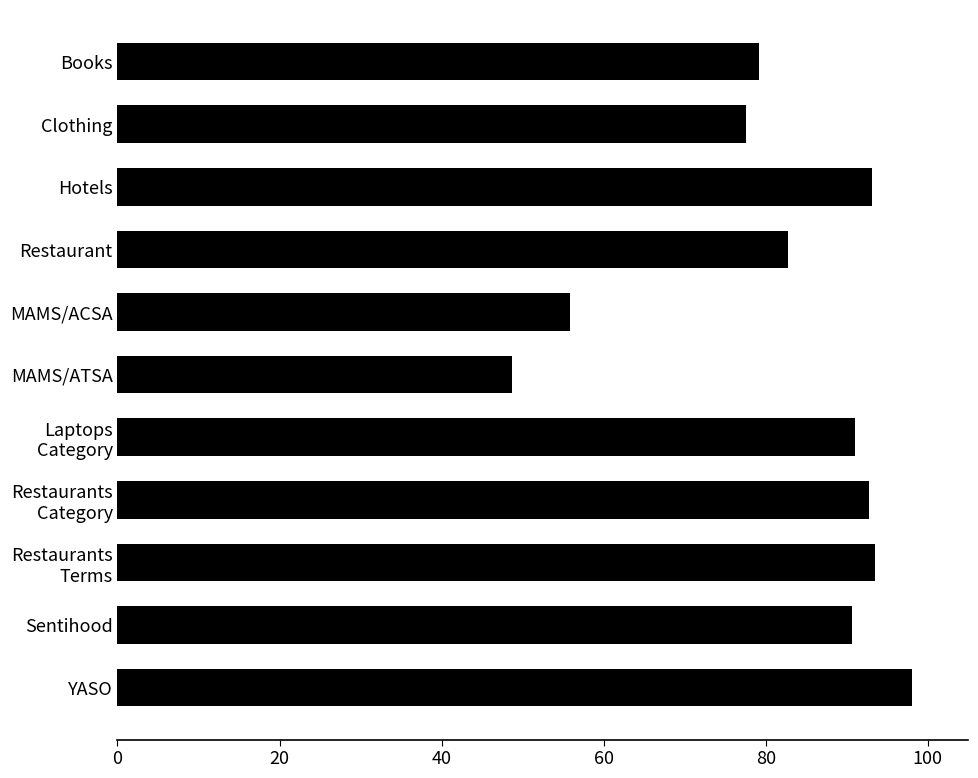

The chart shows a value of 82.8 at Restaurant. True or false?

True